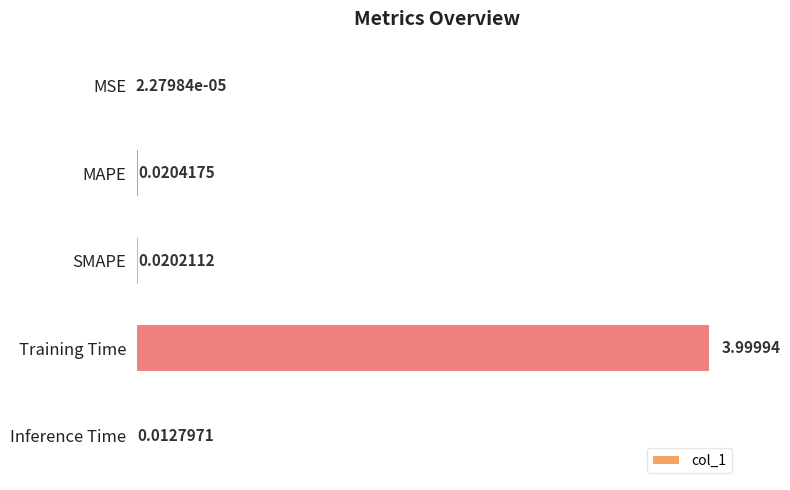

Which has a higher value, MSE or SMAPE?

SMAPE